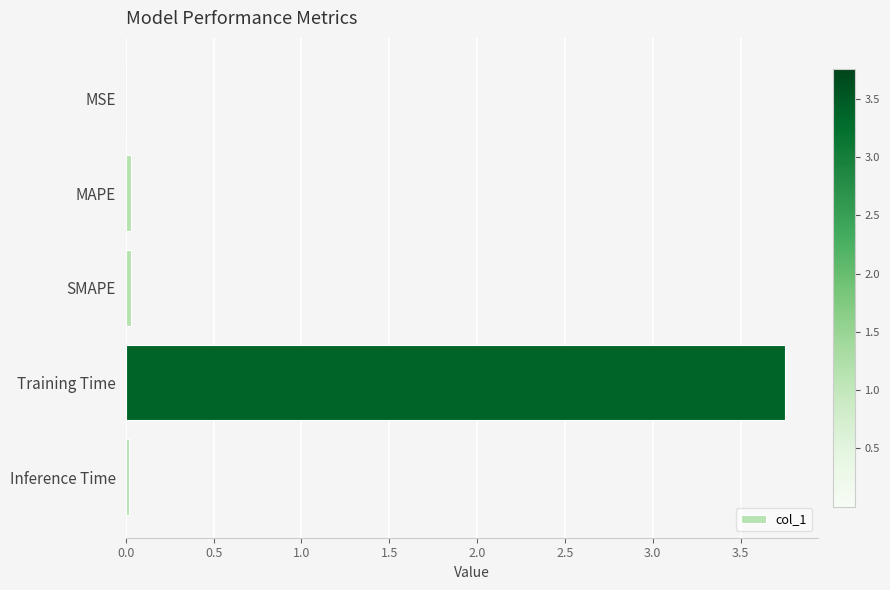

At which category does the chart reach its peak across all series?

Training Time